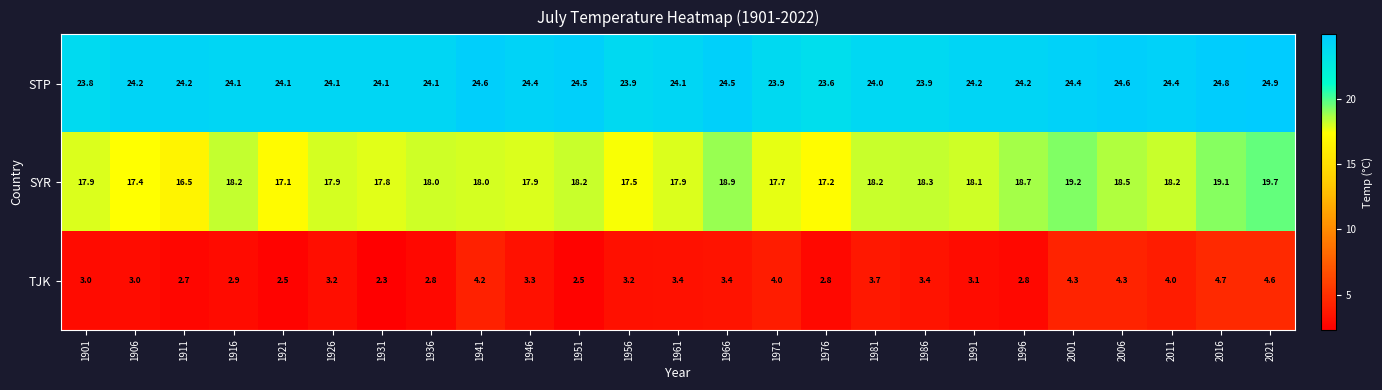

What is the average value of the STP series?

24.2